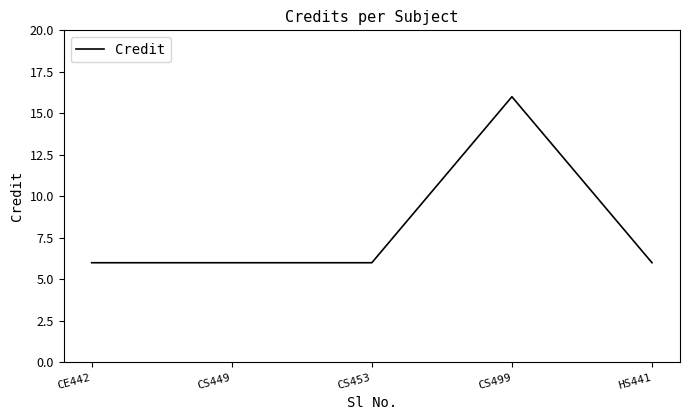

What position from the right is CS449?

4